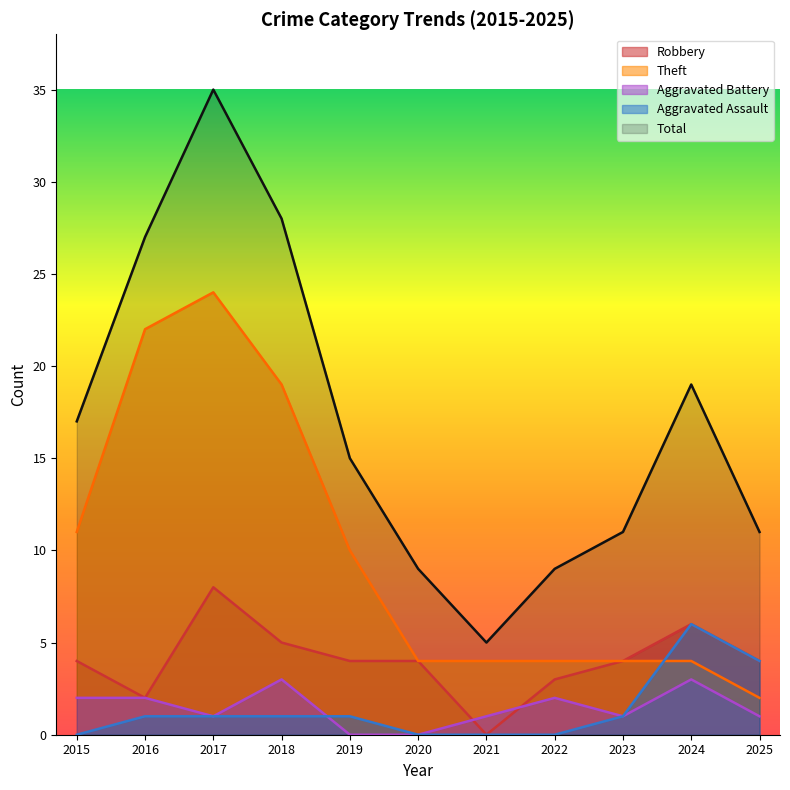

At how many categories does at least one series exceed 3?

11